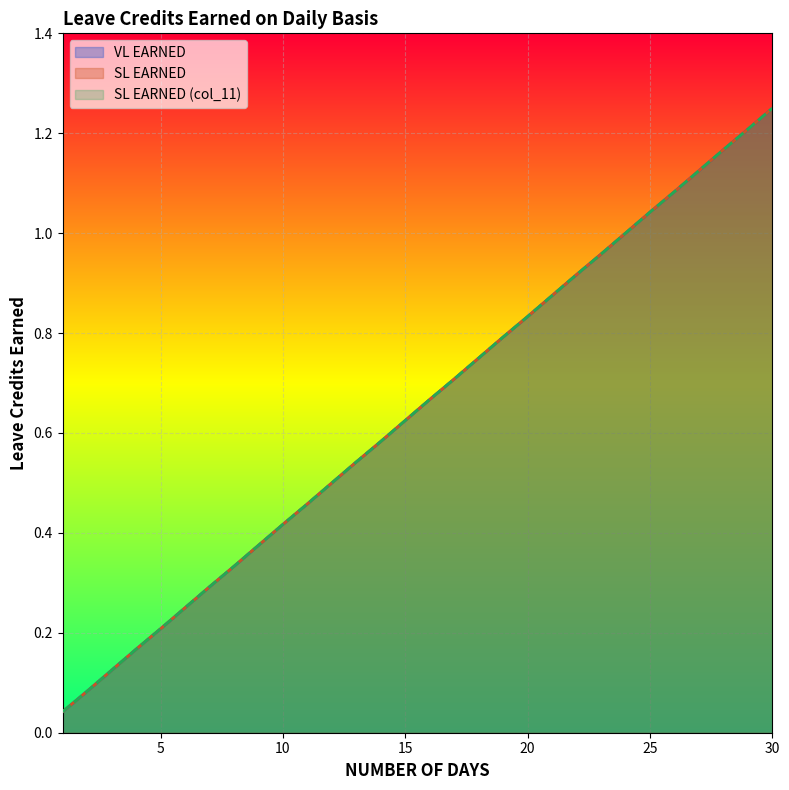

Reading left to right, extract all data points from this chart.

VL EARNED: 1=0.0	2=0.1	3=0.1	4=0.2	5=0.2	6=0.2	7=0.3	8=0.3	9=0.4	10=0.4	11=0.5	12=0.5	13=0.5	14=0.6	15=0.6	16=0.7	17=0.7	18=0.8	19=0.8	20=0.8	21=0.9	22=0.9	23=1.0	24=1.0	25=1.0	26=1.1	27=1.1	28=1.2	29=1.2	30=1.2
SL EARNED: 1=0.0	2=0.1	3=0.1	4=0.2	5=0.2	6=0.2	7=0.3	8=0.3	9=0.4	10=0.4	11=0.5	12=0.5	13=0.5	14=0.6	15=0.6	16=0.7	17=0.7	18=0.8	19=0.8	20=0.8	21=0.9	22=0.9	23=1.0	24=1.0	25=1.0	26=1.1	27=1.1	28=1.2	29=1.2	30=1.2
SL EARNED (col_11): 1=0.0	2=0.1	3=0.1	4=0.2	5=0.2	6=0.2	7=0.3	8=0.3	9=0.4	10=0.4	11=0.5	12=0.5	13=0.5	14=0.6	15=0.6	16=0.7	17=0.7	18=0.8	19=0.8	20=0.8	21=0.9	22=0.9	23=1.0	24=1.0	25=1.0	26=1.1	27=1.1	28=1.2	29=1.2	30=1.2